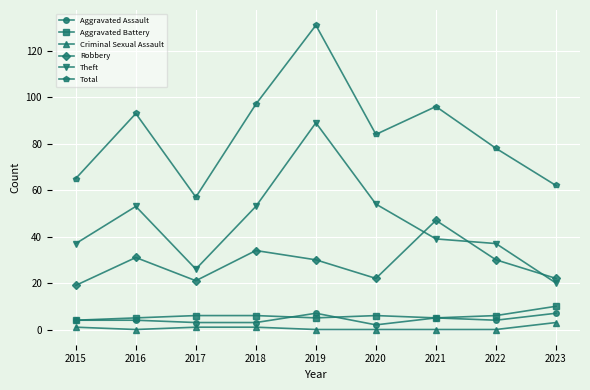

True or false: Criminal Sexual Assault and Total cross at least once.

False